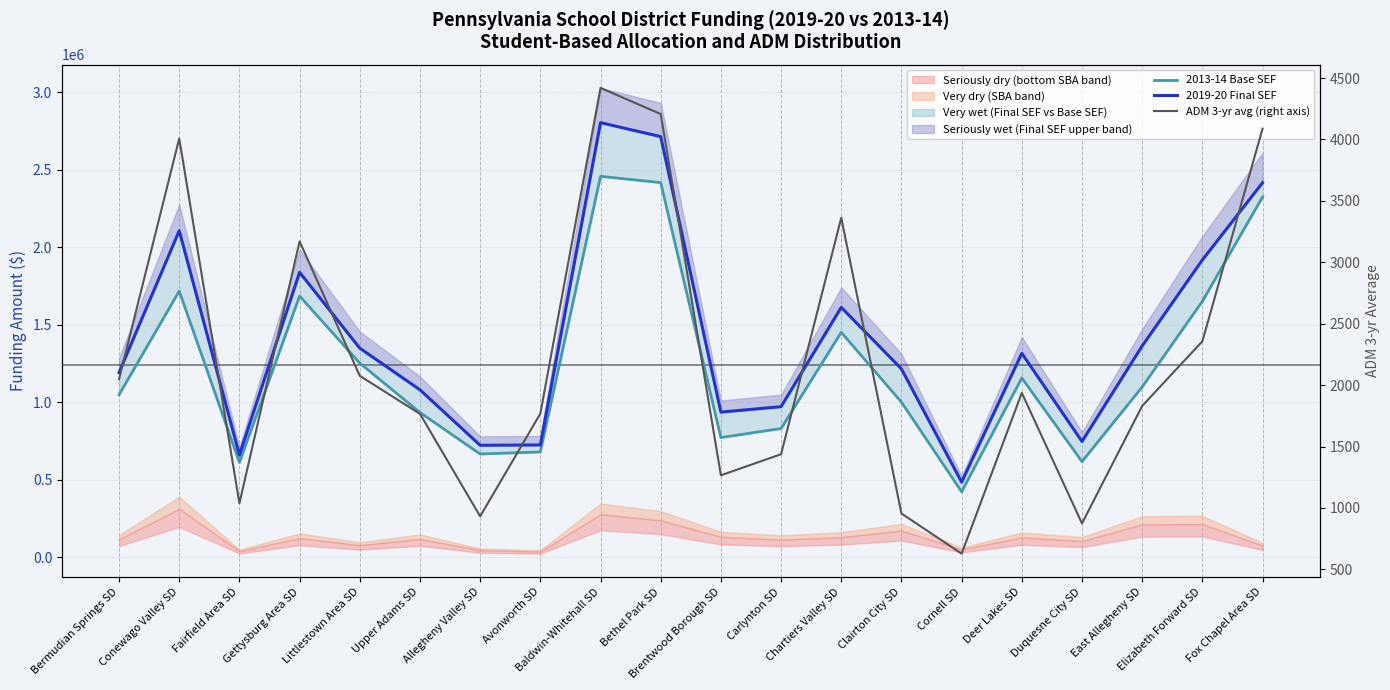

Is the value of 2019-20 Final SEF (observations) at Avonworth SD greater than the value of 2013-14 Base SEF (median line) at Gettysburg Area SD?

No